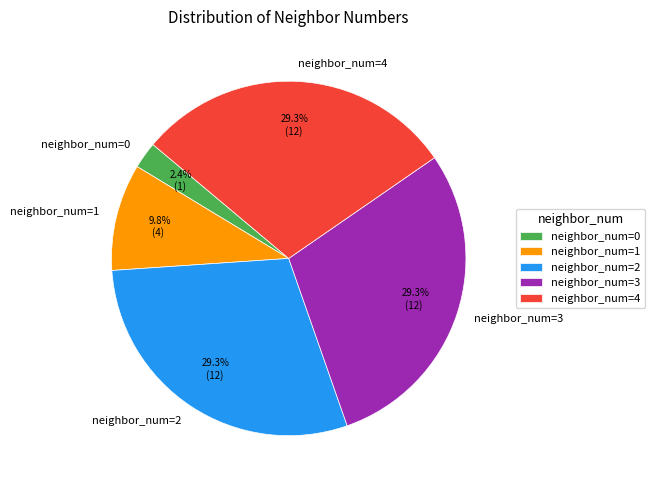

Does neighbor_num=3 represent more than half of the total?

No